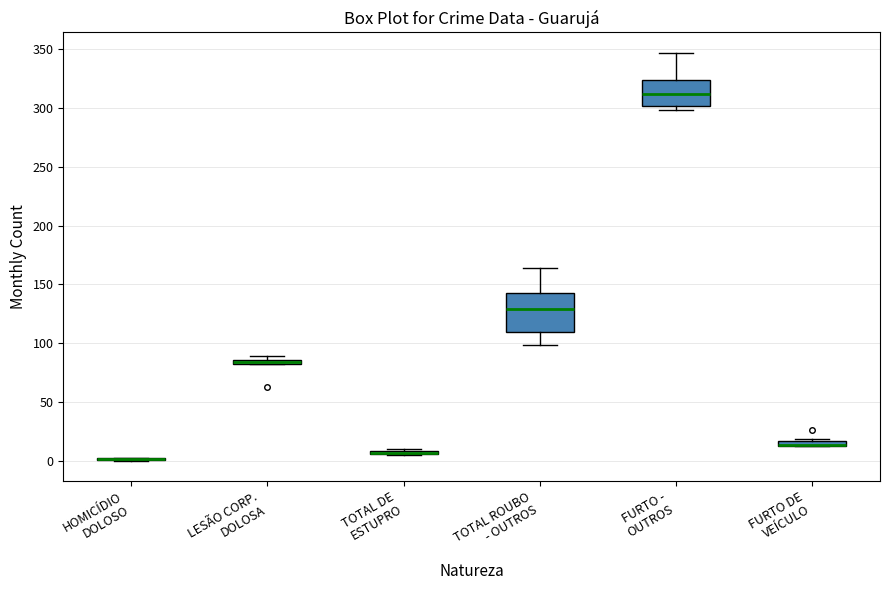

Which box is the tallest, from its lower edge to its upper edge?

TOTAL ROUBO - OUTROS